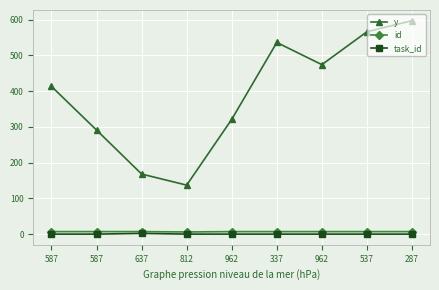

How many values in the id series are below 7?

1